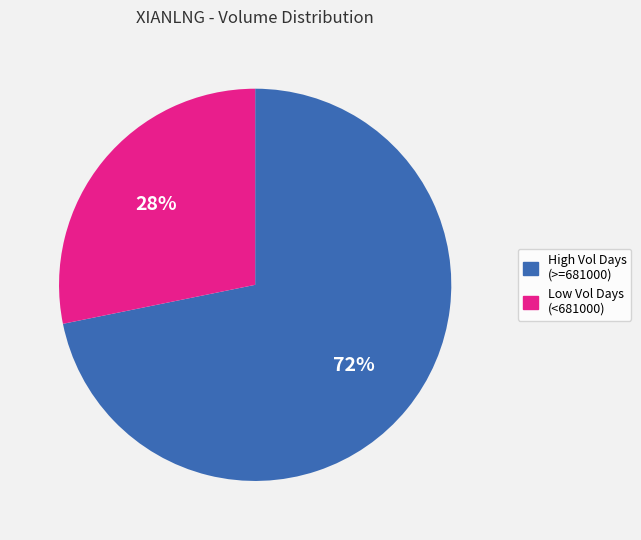

What percentage is the Low Vol Days (<681000) slice, to the nearest percent?

28%